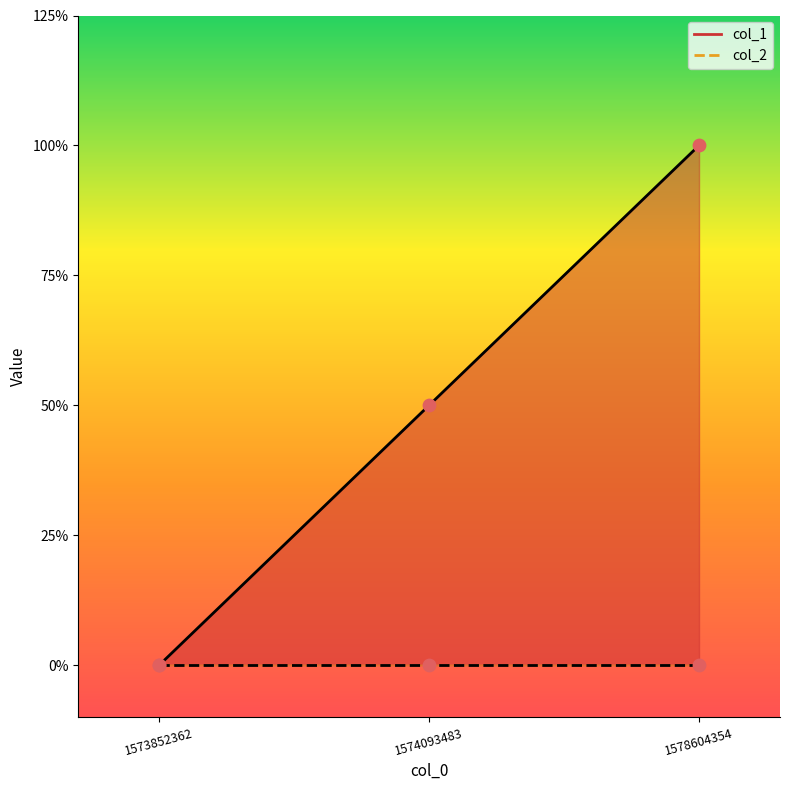

Between 1578604354 and 1574093483, which is larger?

1578604354